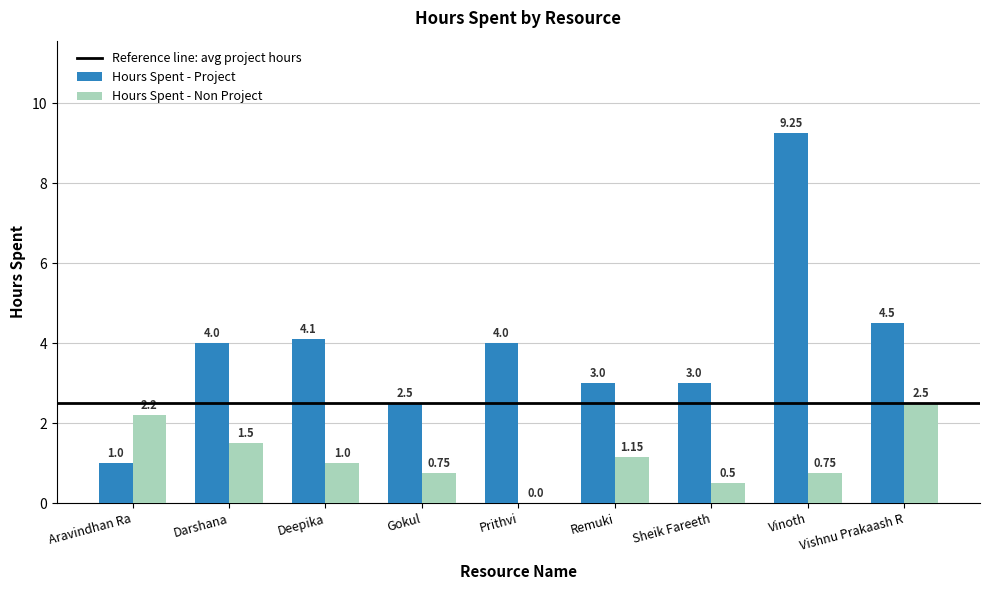

At which label does Hours Spent - Project reach its peak?

Vinoth